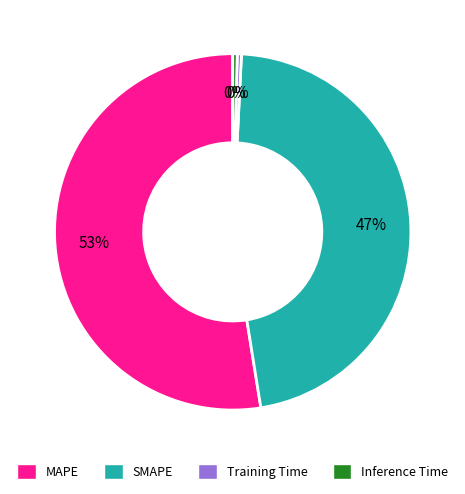

Which has a higher value, Training Time or MAPE?

MAPE